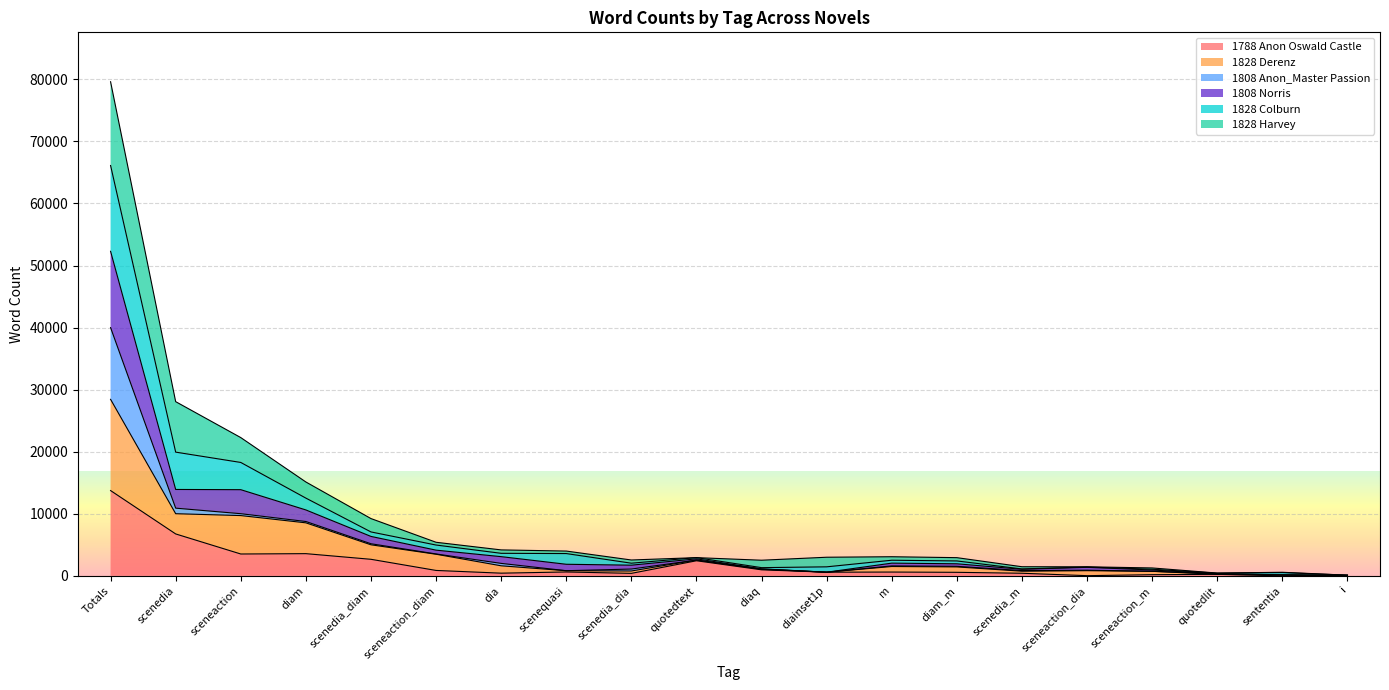

At which category is the sum across all series the highest?

Totals